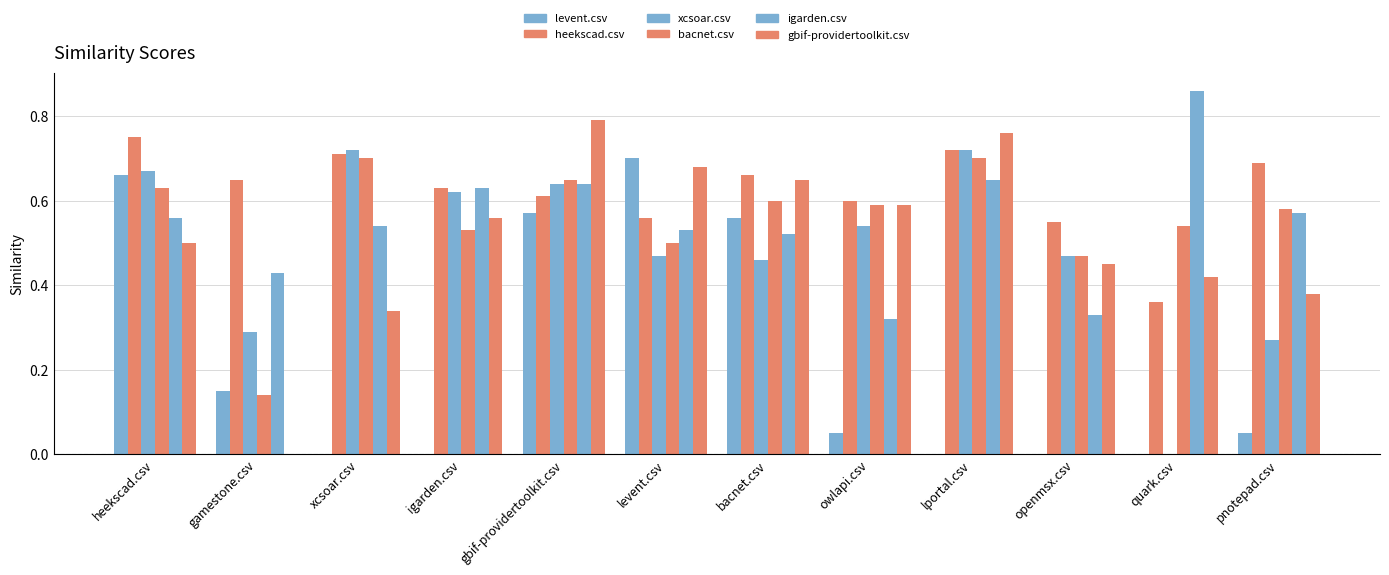

List the labels in order of bacnet.csv value, largest first.

xcsoar.csv, lportal.csv, gbif-providertoolkit.csv, heekscad.csv, bacnet.csv, owlapi.csv, pnotepad.csv, quark.csv, igarden.csv, levent.csv, openmsx.csv, gamestone.csv